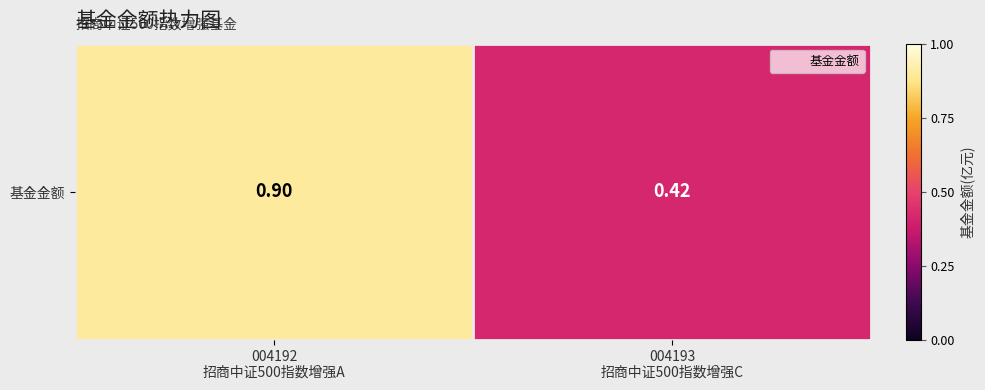

What is the average value?

0.7